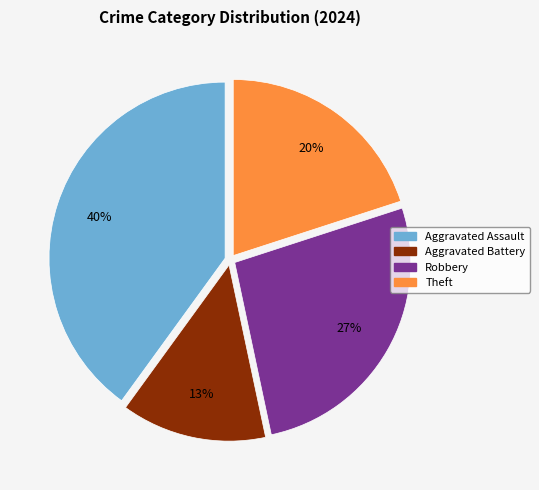

To the nearest percent, what is the average slice percentage?

25%